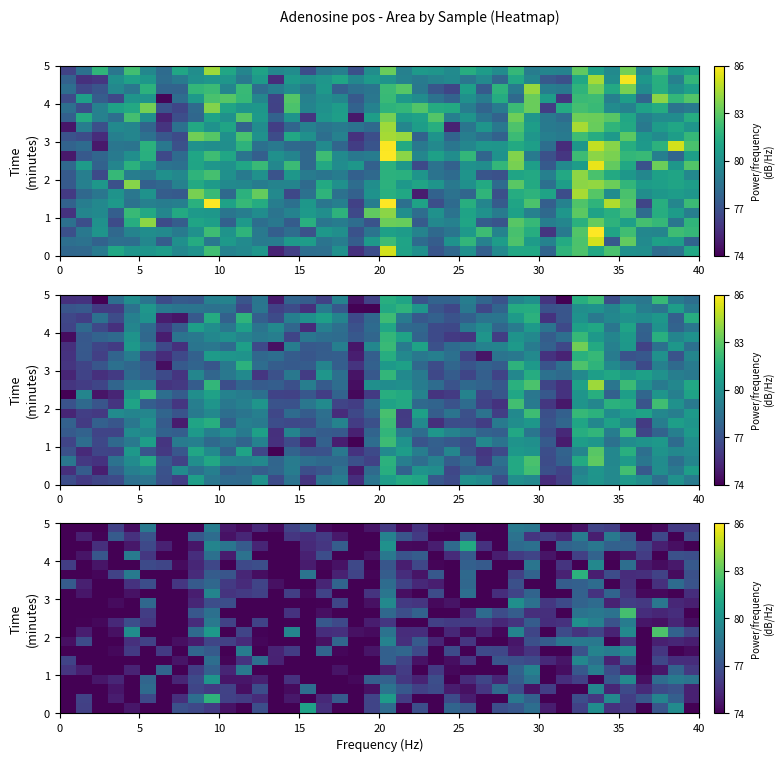

At how many categories does at least one series exceed 72?

40